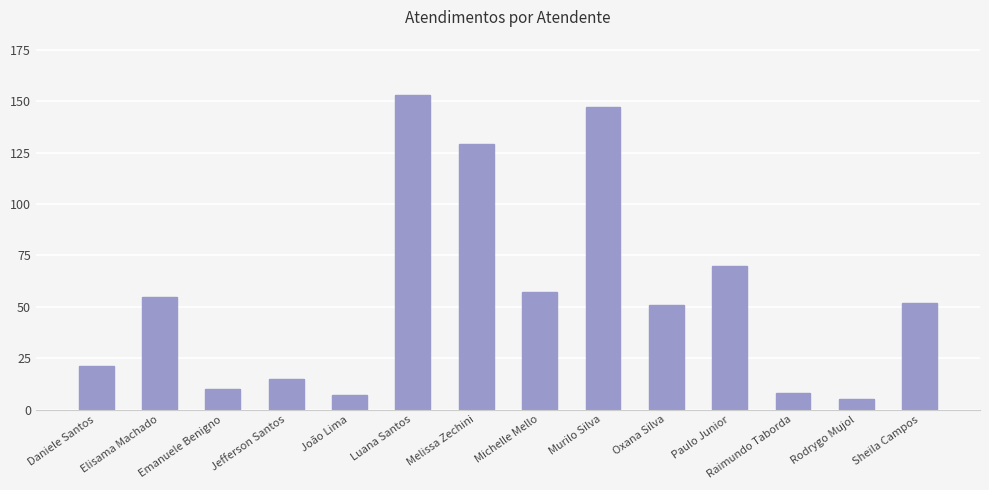

How many data points are less than 52?

7